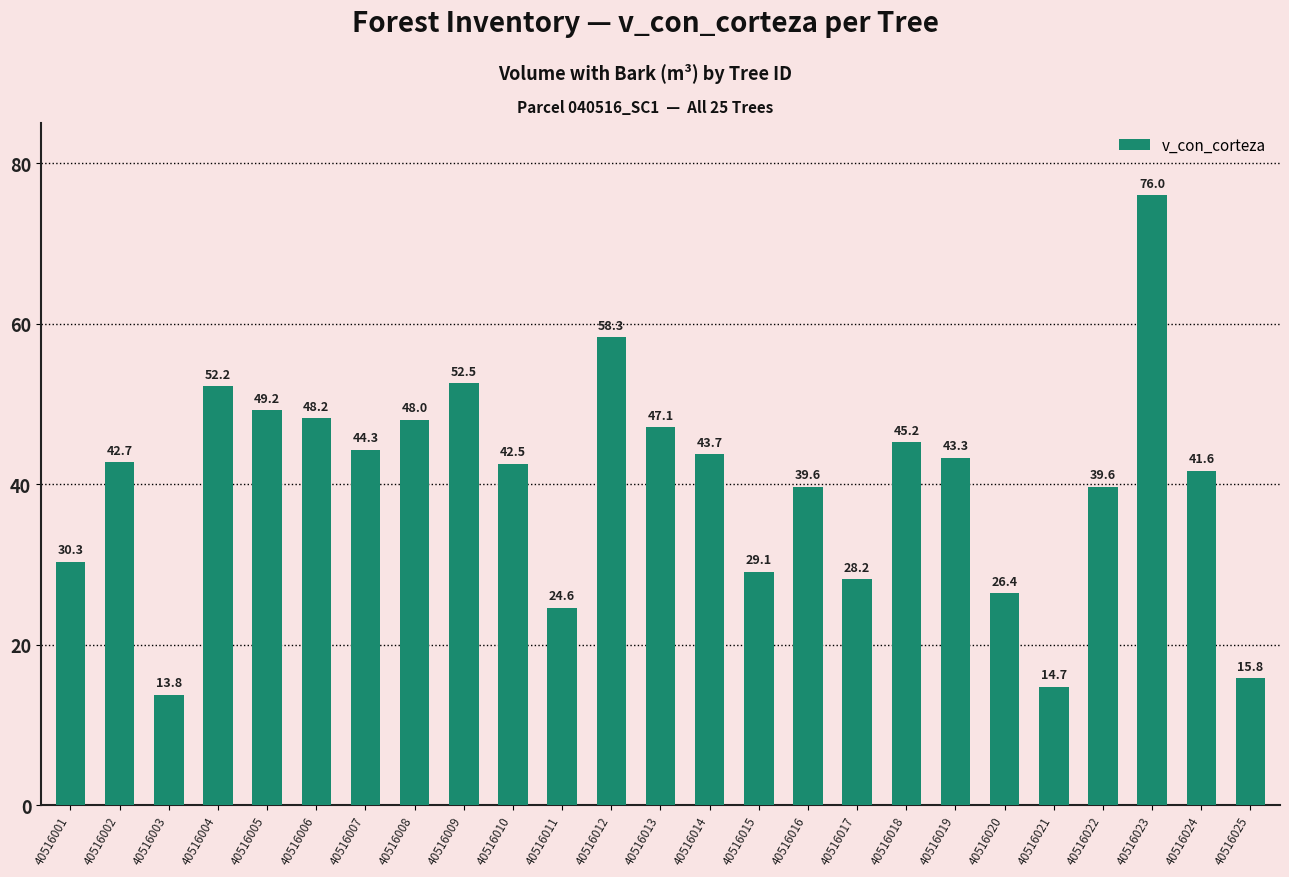

What is the sum of the values at 40516013 and 40516002?

89.8